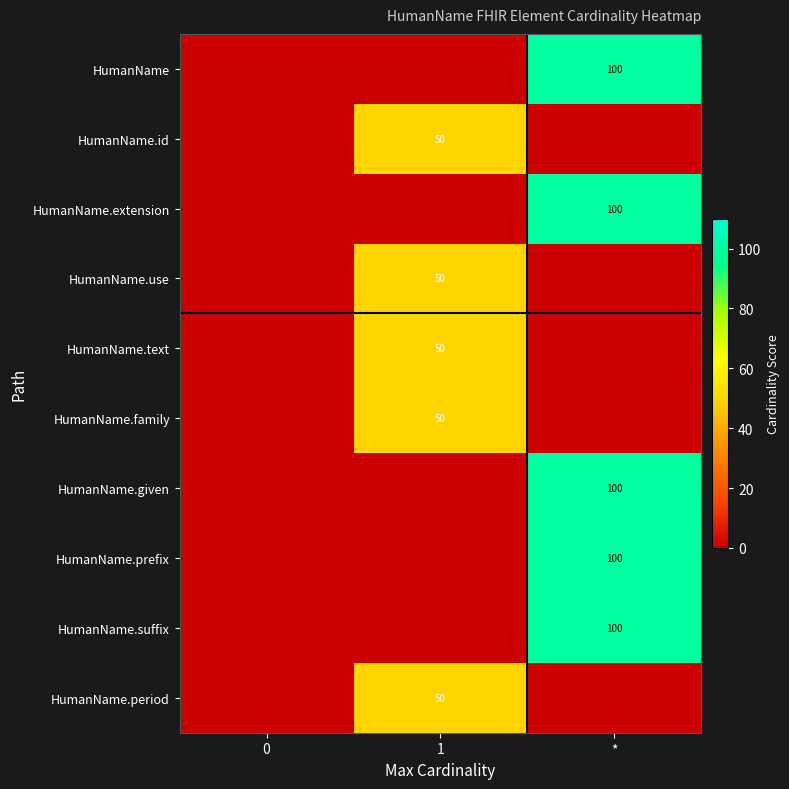

The value of HumanName.id at 1 is 50. True or false?

True